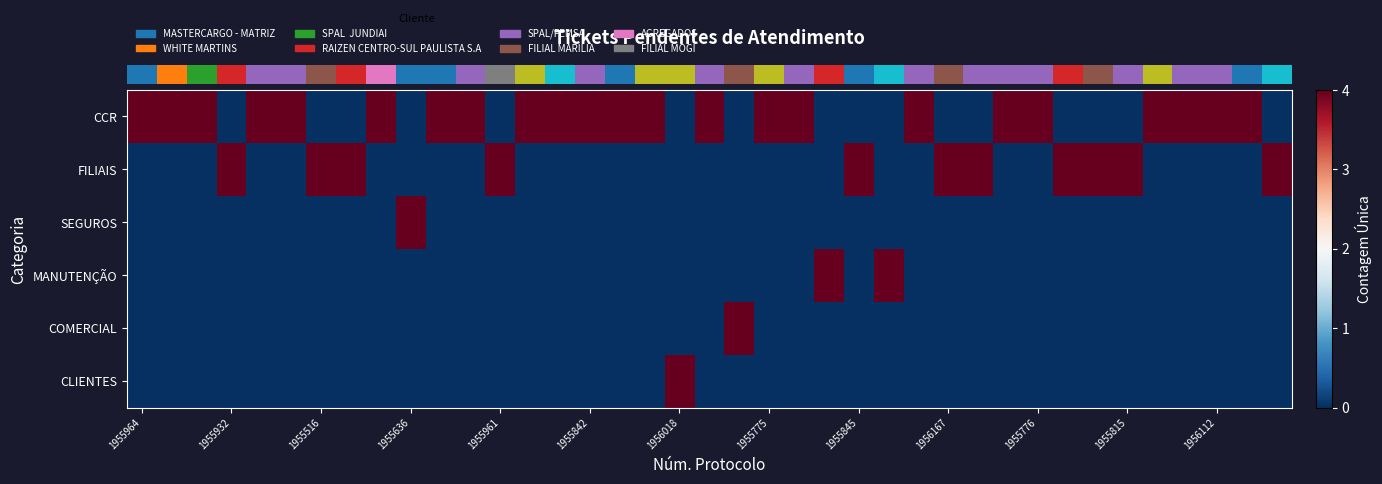

How many series are shown in this chart?

6